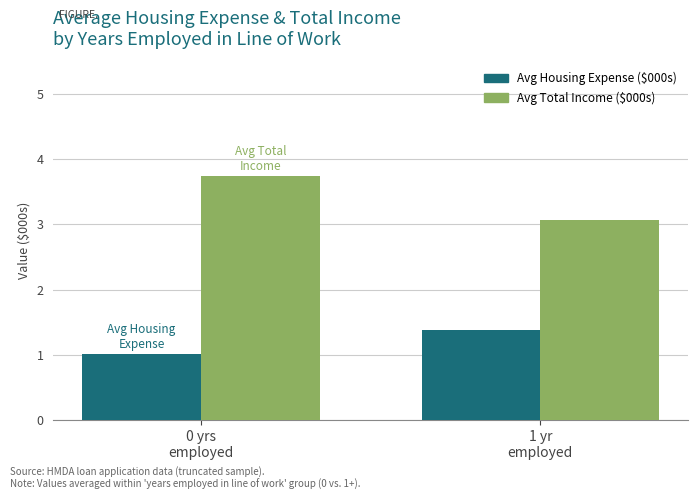

Does the chart contain stacked bars?

No